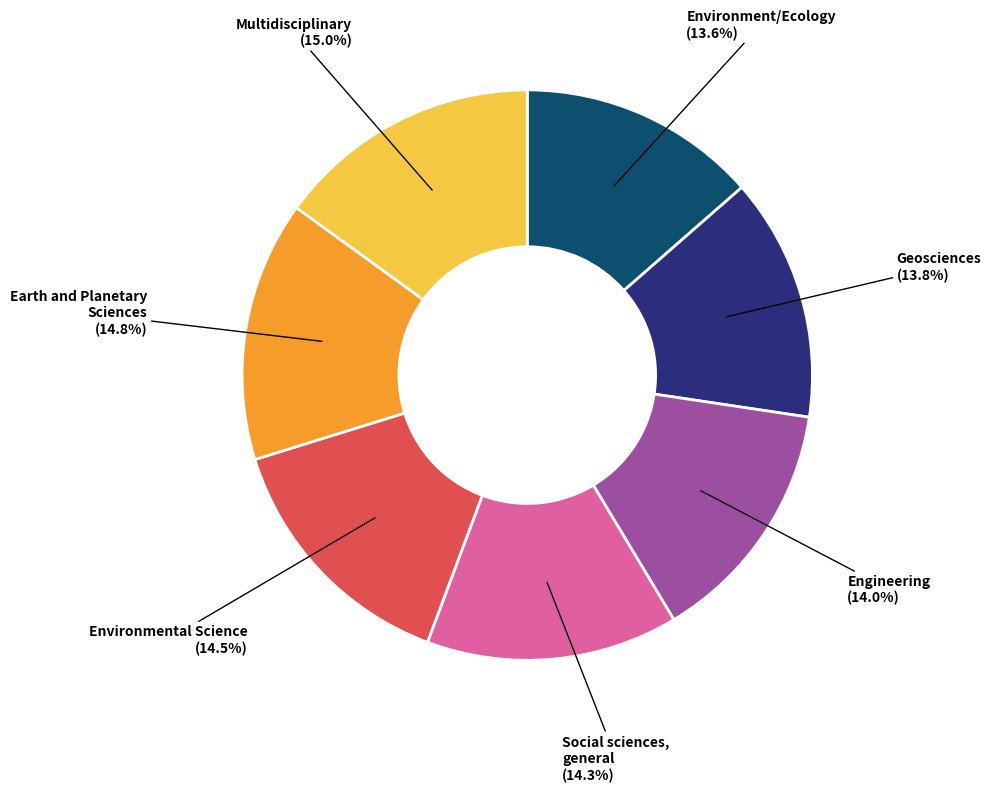

Is there a majority slice in this chart?

No